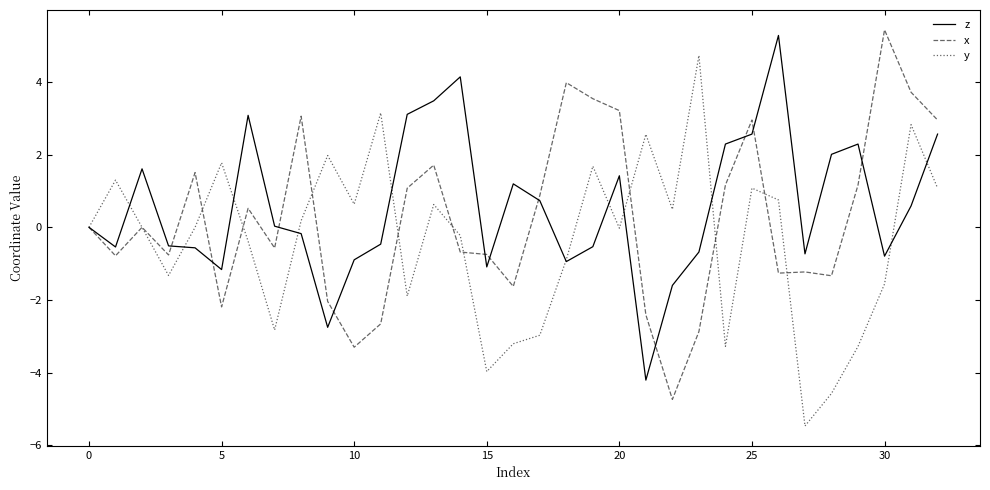

What is the minimum value shown in the chart?

-5.5